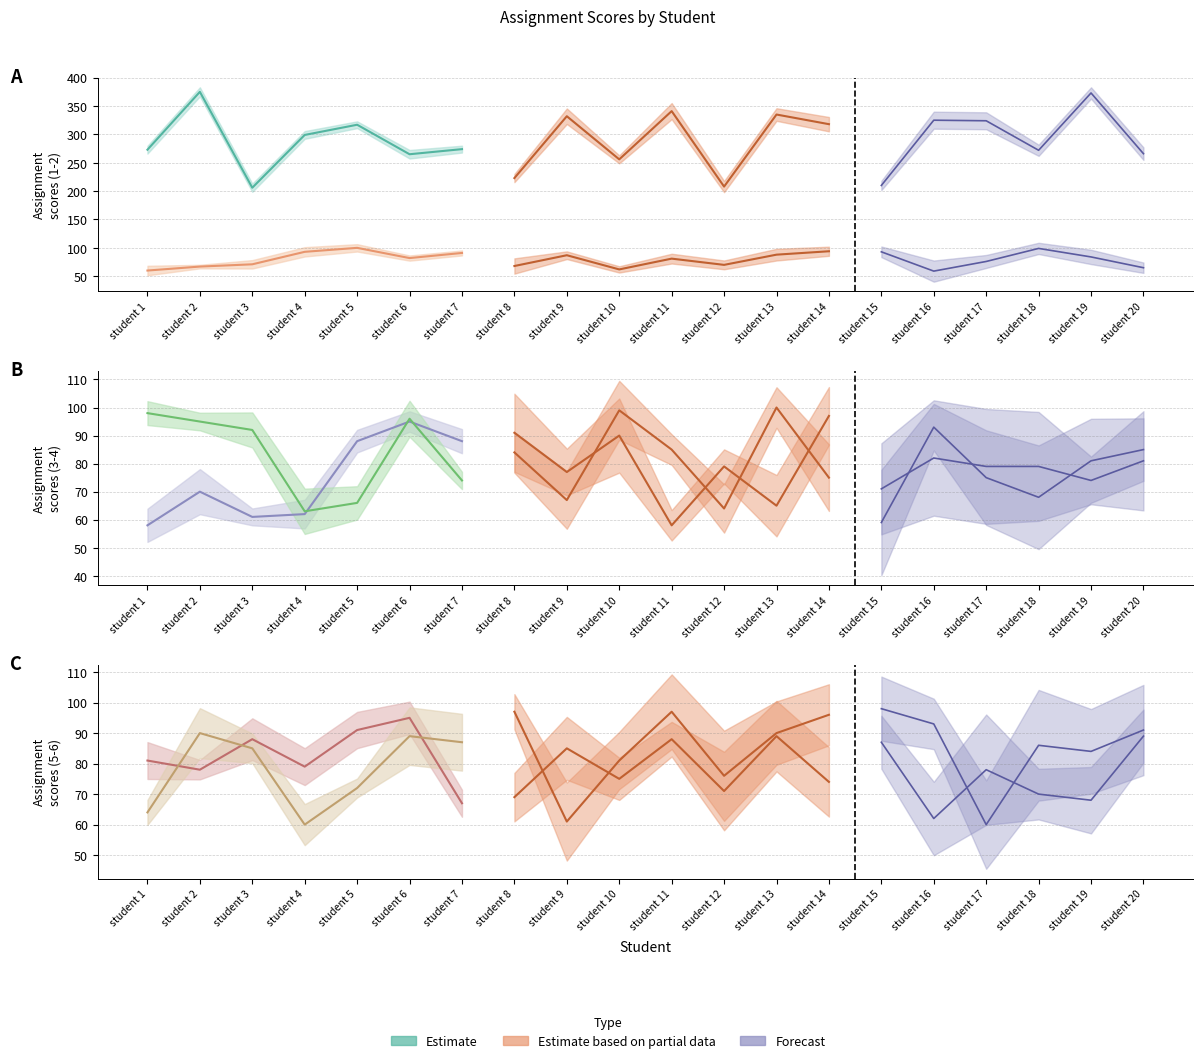

Does the chart display data point markers on the line(s)?

No